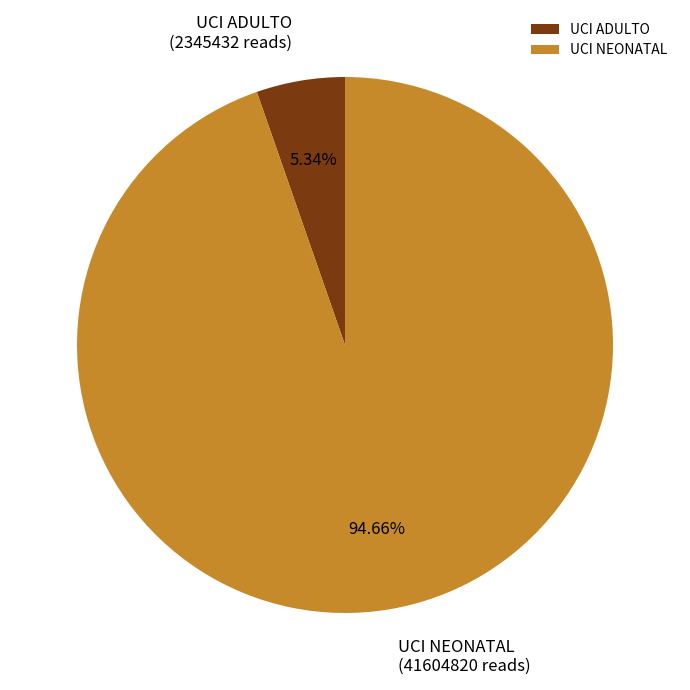

Do UCI NEONATAL and UCI ADULTO together represent more than half of the pie?

Yes